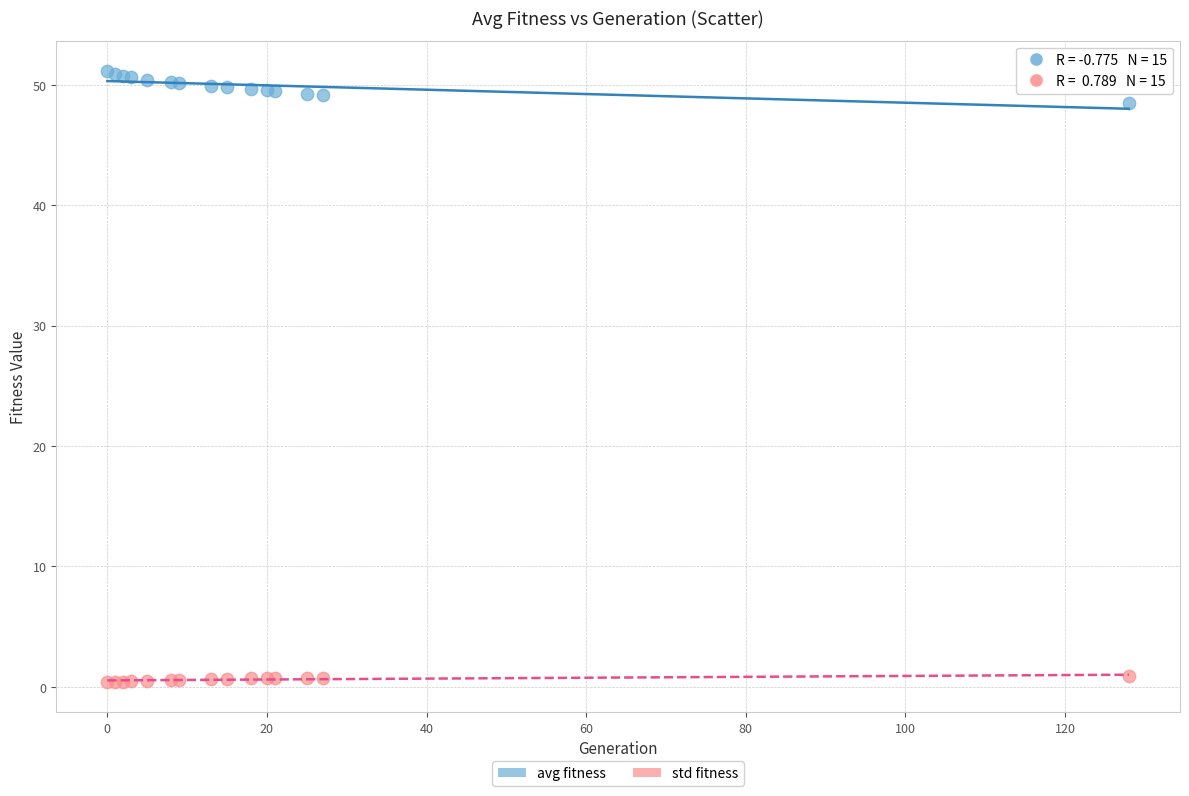

Which series contains the lowest Y value?

std fitness